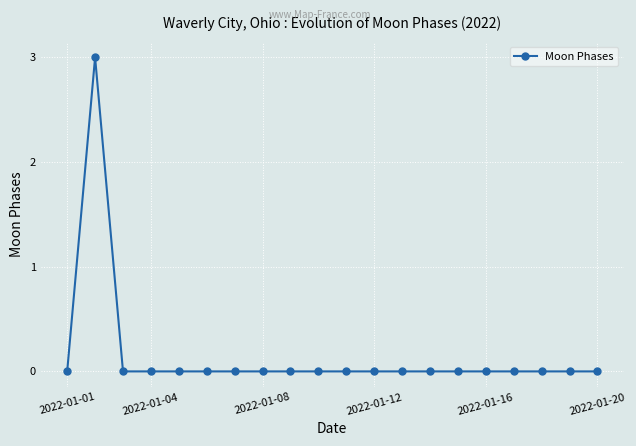

What is the maximum value shown in the chart?

3